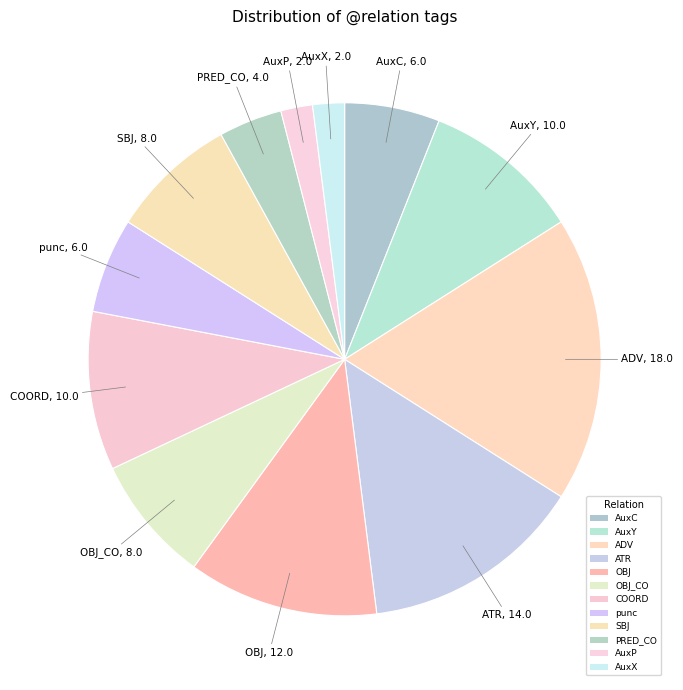

How many segments does this pie chart have?

12